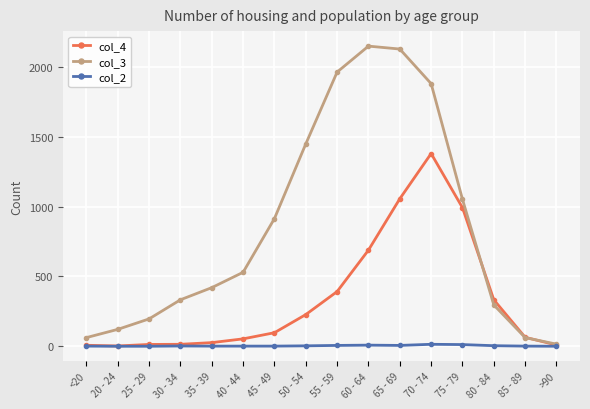

What is the approximate value of col_2 at <20?

1